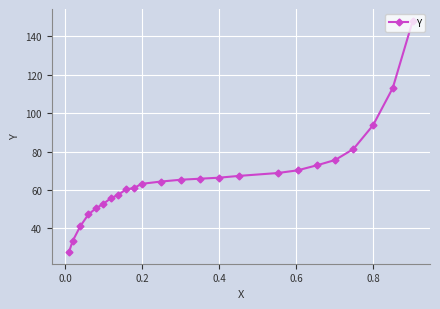

True or false: the data has more than 0 interior local peaks.

False